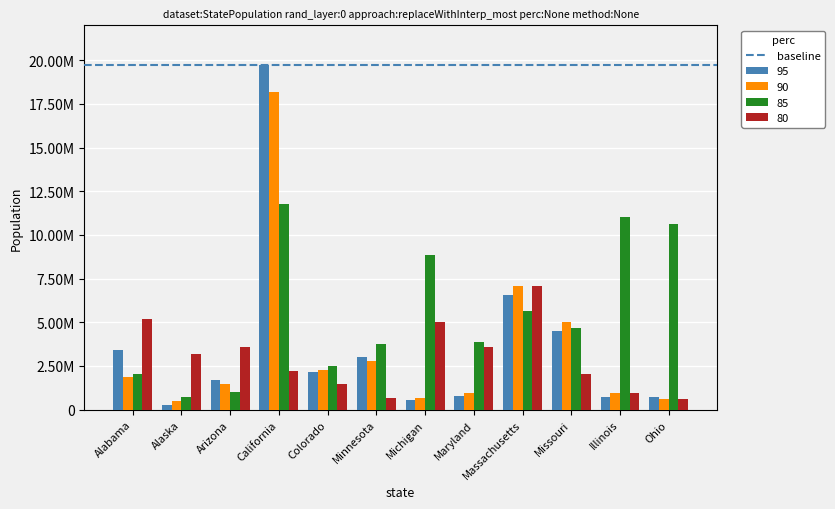

Reading left to right, transcribe all the data shown in this chart.

95: Alabama=3411770	Alaska=294290	Arizona=1702945	California=19745905	Colorado=2153153	Minnesota=3014615	Michigan=537811	Maryland=760291	Massachusetts=6567950	Missouri=4513265	Illinois=751103	Ohio=697487
90: Alabama=1893768	Alaska=469977	Arizona=1473784	California=18167105	Colorado=2250328	Minnesota=2809783	Michigan=684222	Maryland=980609	Massachusetts=7104428	Missouri=5013668	Illinois=941122	Ohio=612454
85: Alabama=2056379	Alaska=722955	Arizona=995273	California=11750369	Colorado=2523771	Minnesota=3778923	Michigan=8827833	Maryland=3864521	Massachusetts=5659435	Missouri=4650329	Illinois=11052819	Ohio=10610728
80: Alabama=5162578	Alaska=3173740	Arizona=3604367	California=2187159	Colorado=1472784	Minnesota=680609	Michigan=5013000	Maryland=3604000	Massachusetts=7104000	Missouri=2056000	Illinois=941000	Ohio=612000